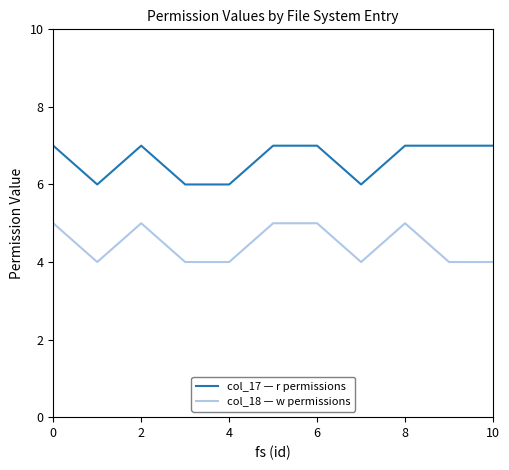

What are all the series names shown in the legend?

col_17 — r permissions, col_18 — w permissions